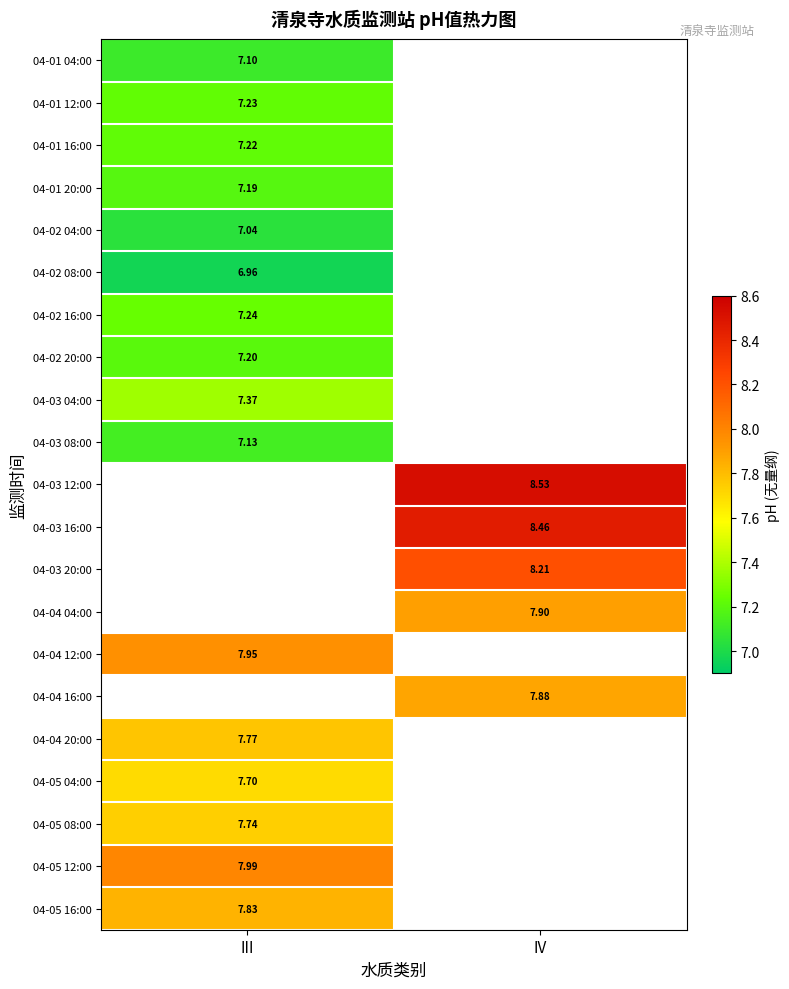

The 04-03 20:00 series shows 8.2 at IV. True or false?

True